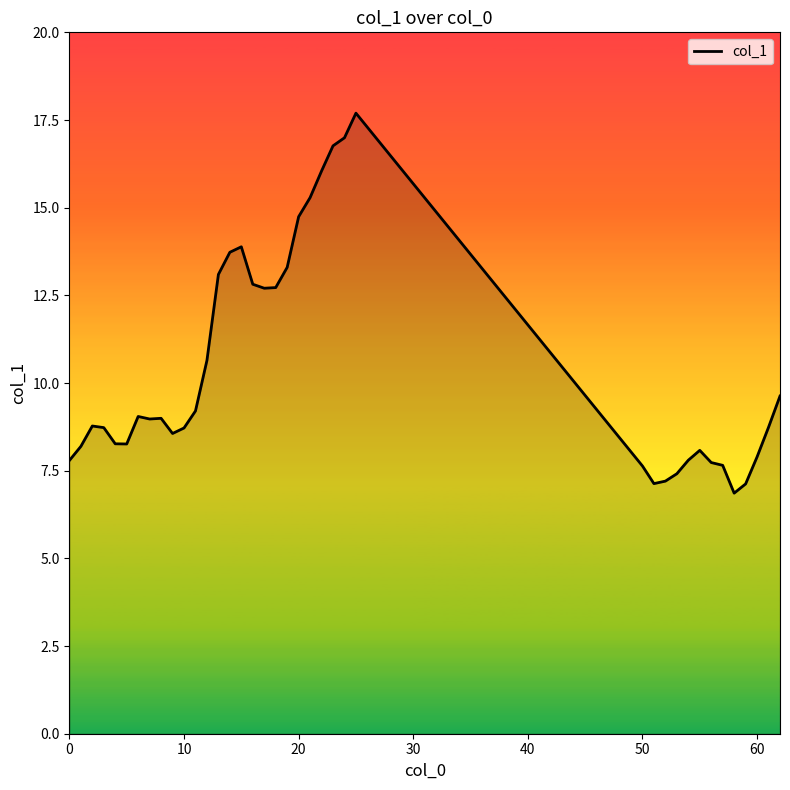

How many lines are shown in the chart?

1